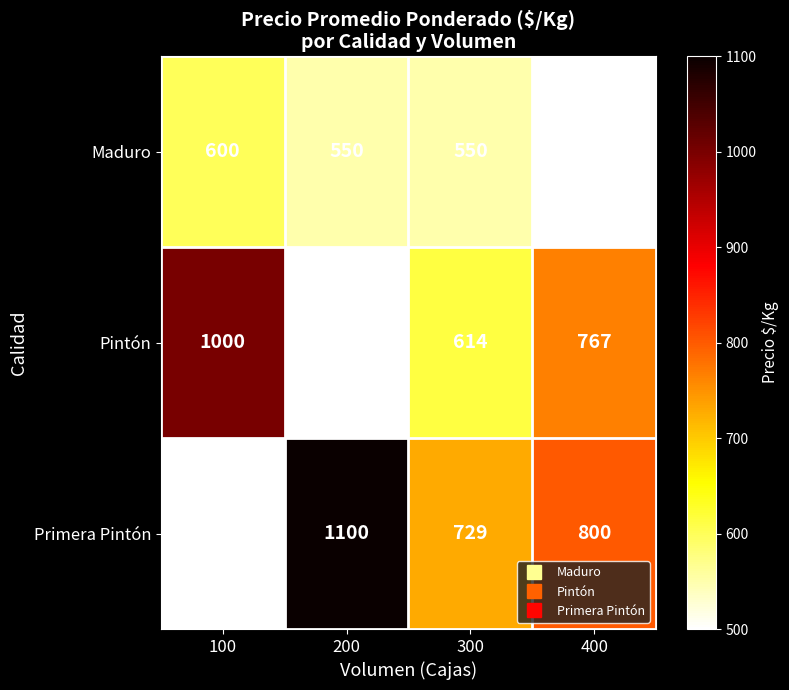

The value of Primera Pintón at 200 is 1929. True or false?

False